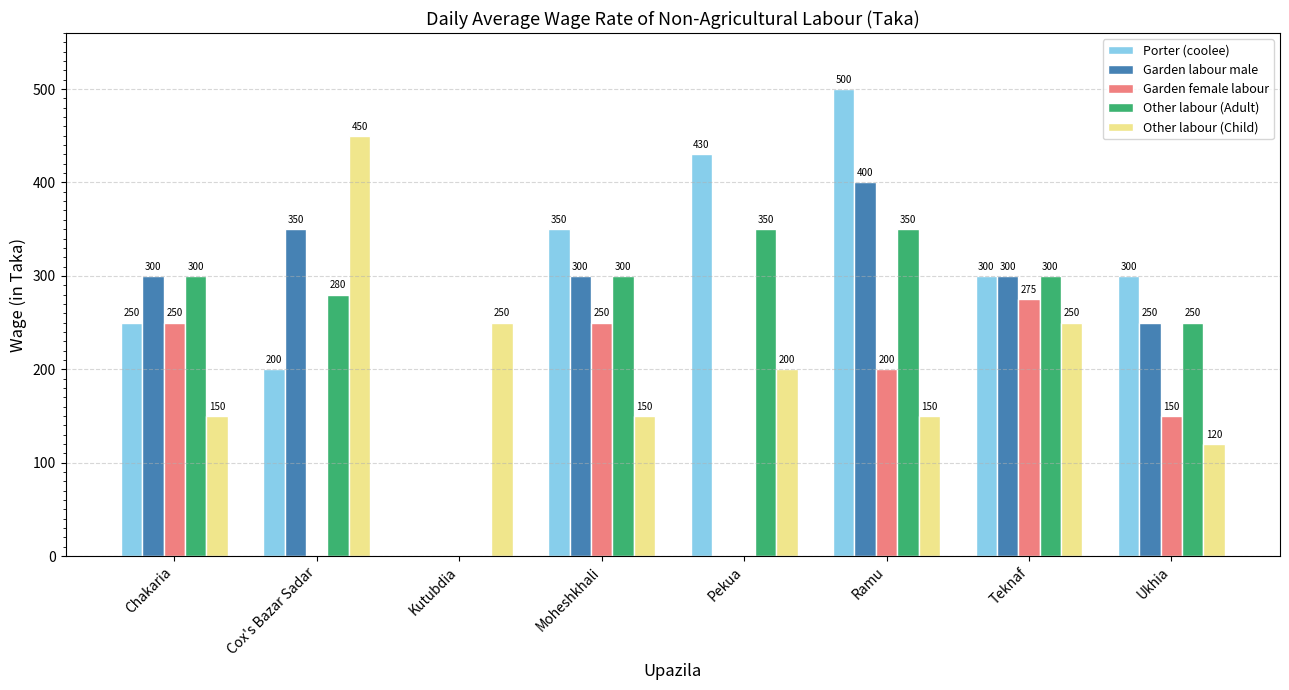

Between Chakaria and Pekua, which series saw the biggest shift?

Garden labour male